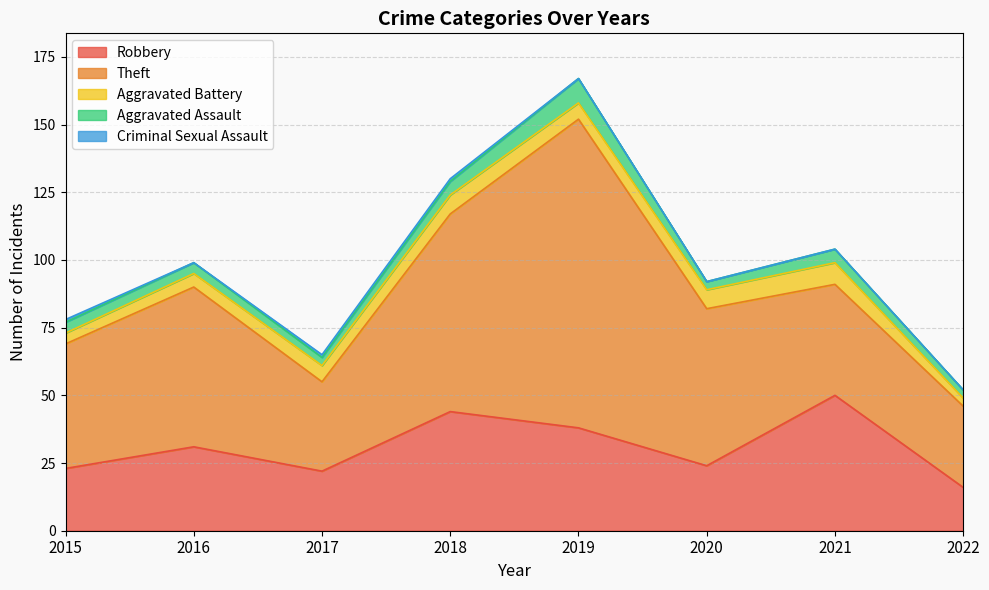

Which category has the lowest value in the Theft series?

2022